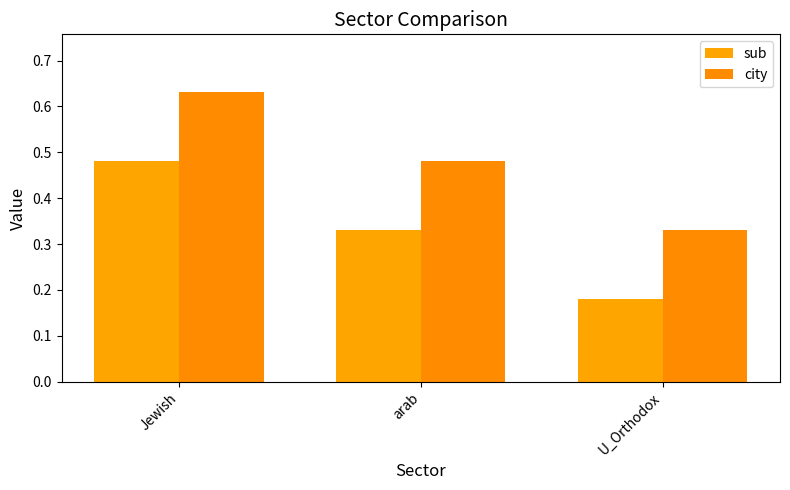

Count the sub values in the range 0 to 1.

3